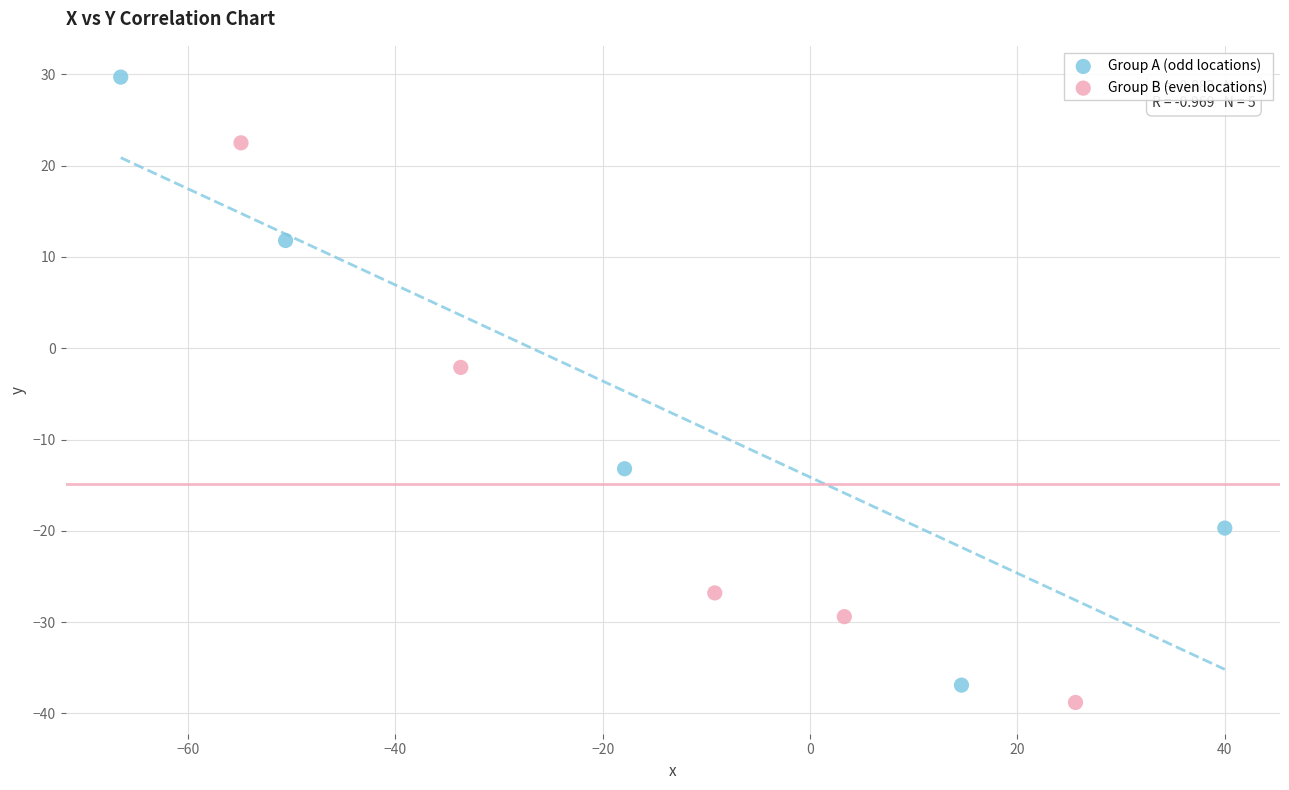

Which series contains the highest Y value?

Group A (odd locations)